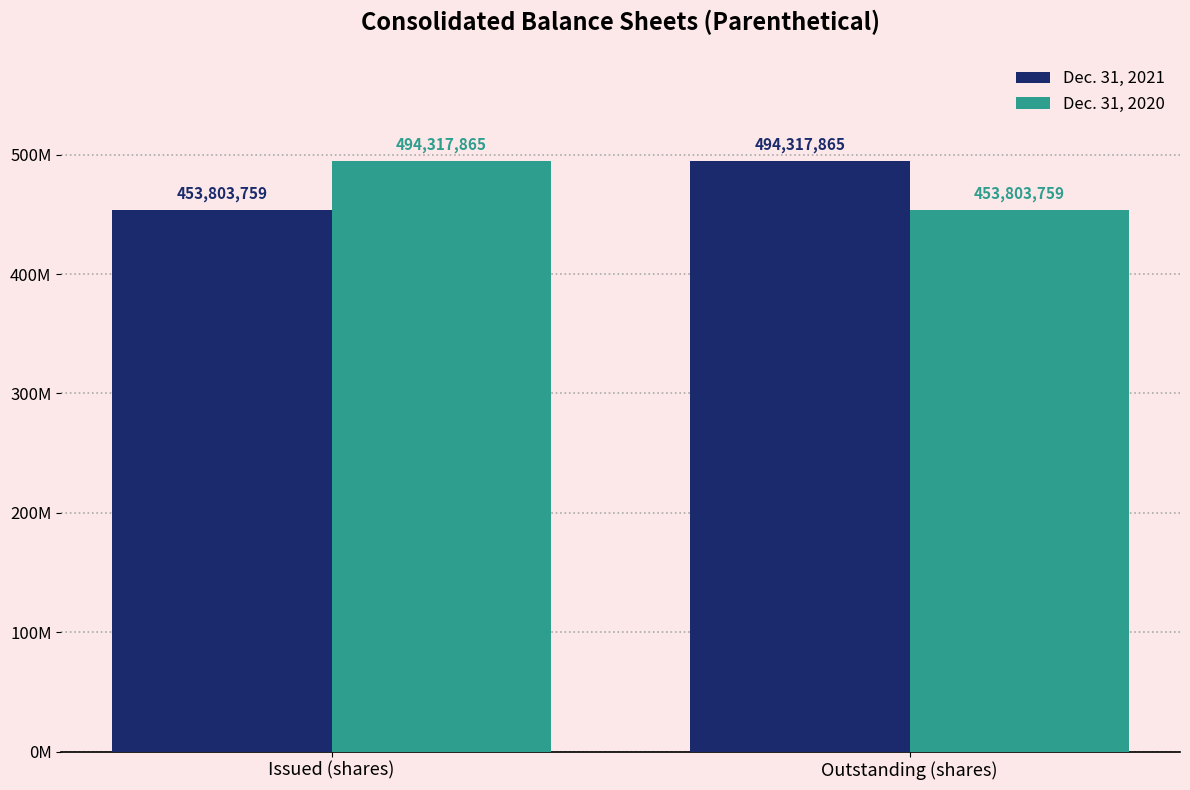

Does the chart contain stacked bars?

No